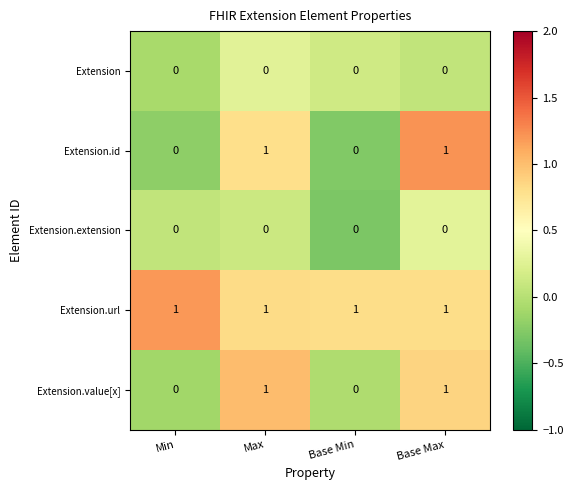

At how many categories does at least one series exceed 0?

4